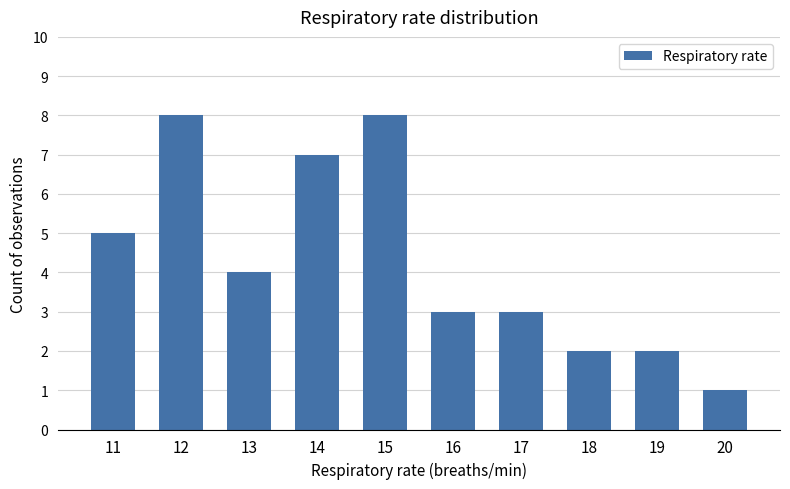

What is the sum of all values?

43